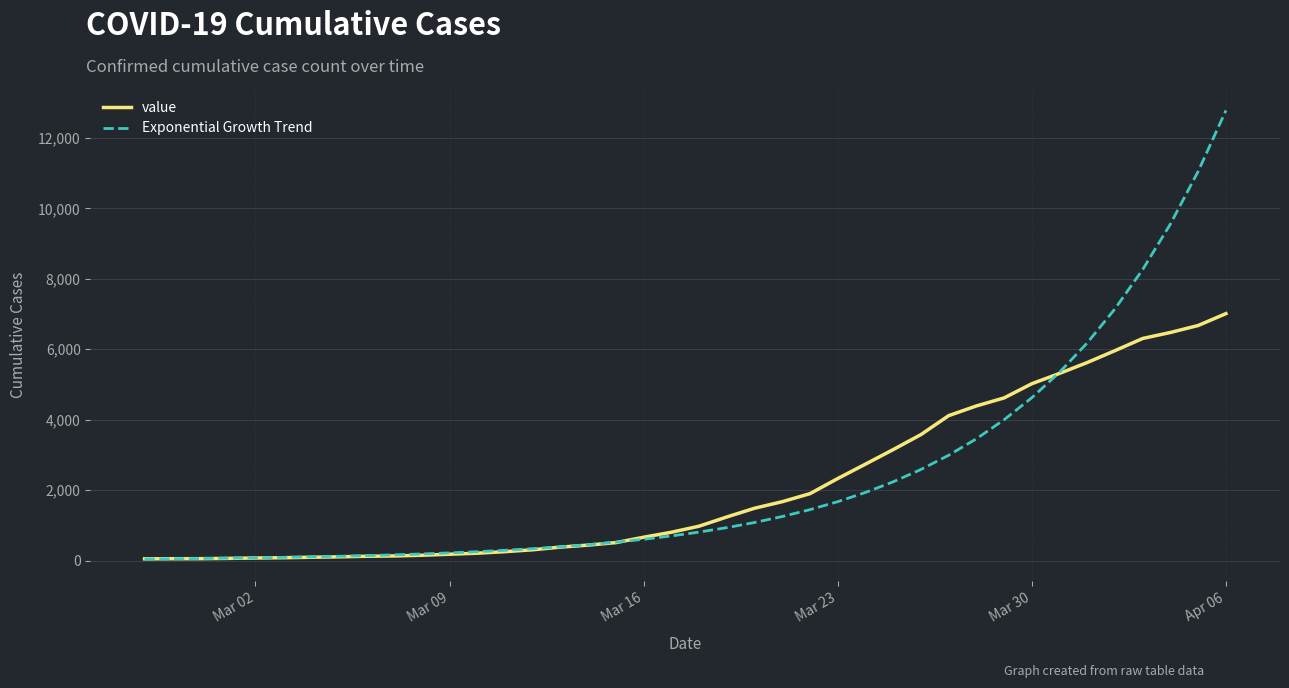

What is the maximum value for value?

7012.0